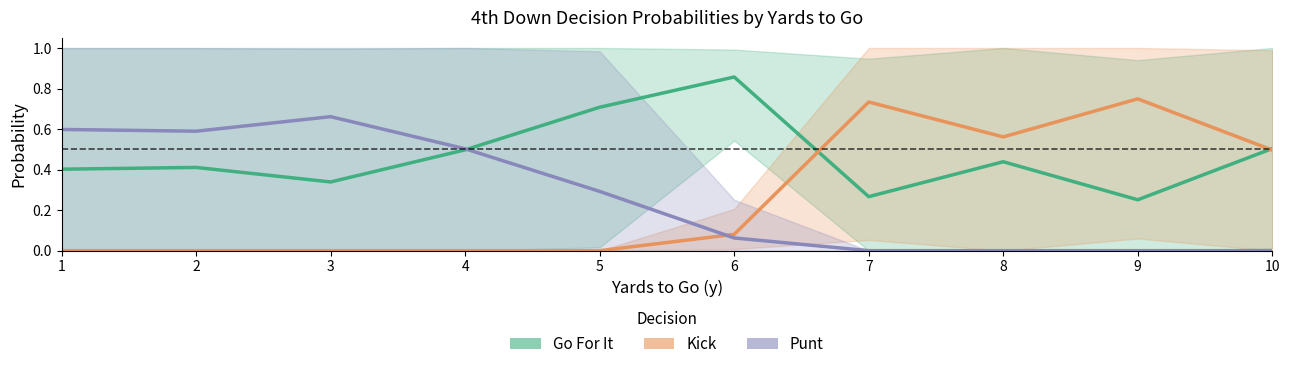

What is the sum of all Go For It values?

4.7